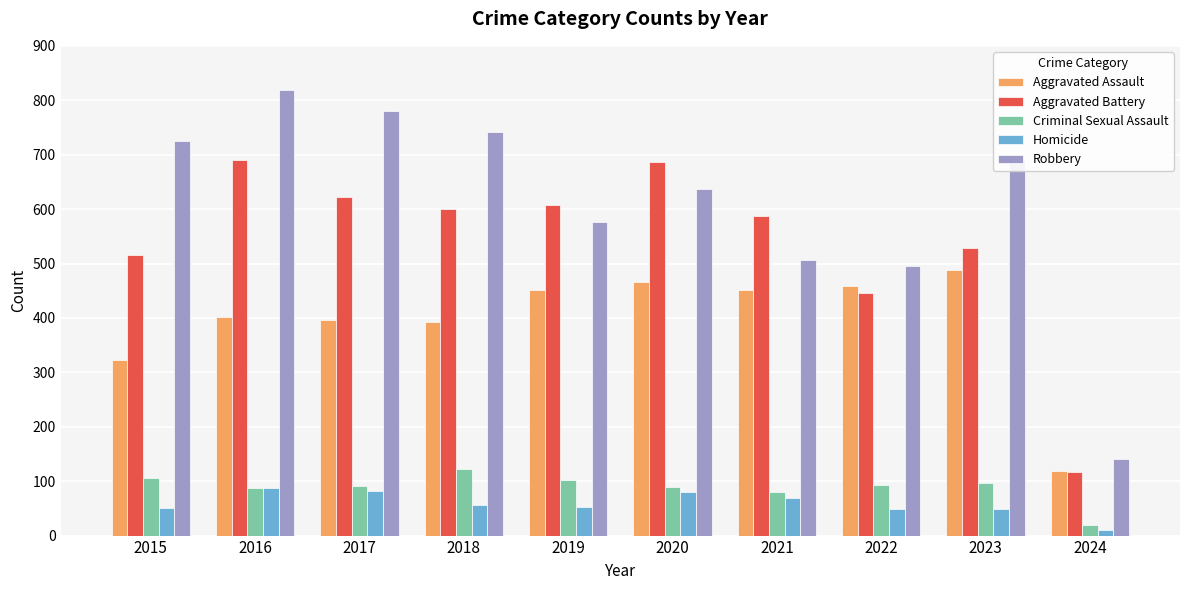

What are all the series names shown in the legend?

Aggravated Assault, Aggravated Battery, Criminal Sexual Assault, Homicide, Robbery